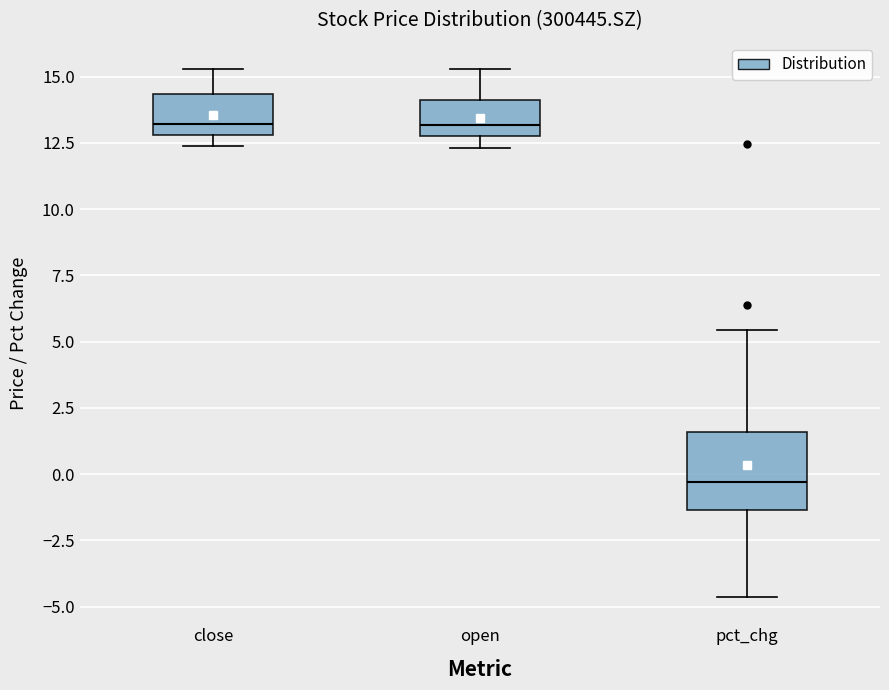

Reading left to right, read every box against the y-axis: the position of its median line, the range the box covers, and the ends of its whiskers. The values are not printed on the chart, so give them approximately, as read against the axis.

close: median 13.0 (just above the box's lower edge), box 13.0 to 14.5, whiskers 12.5 to 15.5
open: median 13.0 (just above the box's lower edge), box 13.0 to 14.0, whiskers 12.5 to 15.5
pct_chg: median -0.5, box -1.5 to 1.5, whiskers -4.5 to 5.5